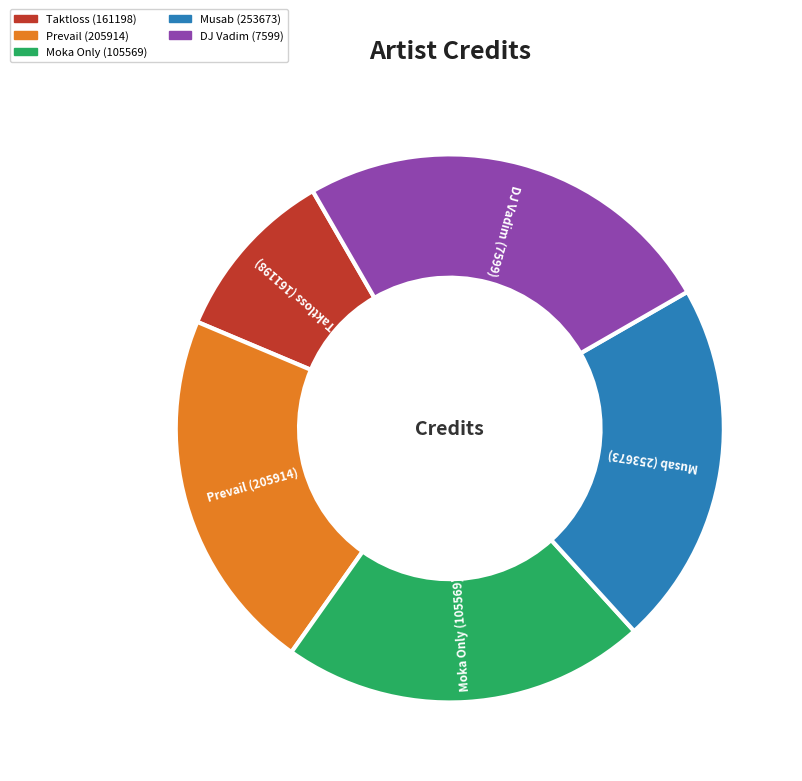

Approximately how many times larger is the value at Taktloss (161198) compared to Prevail (205914)?

0.5